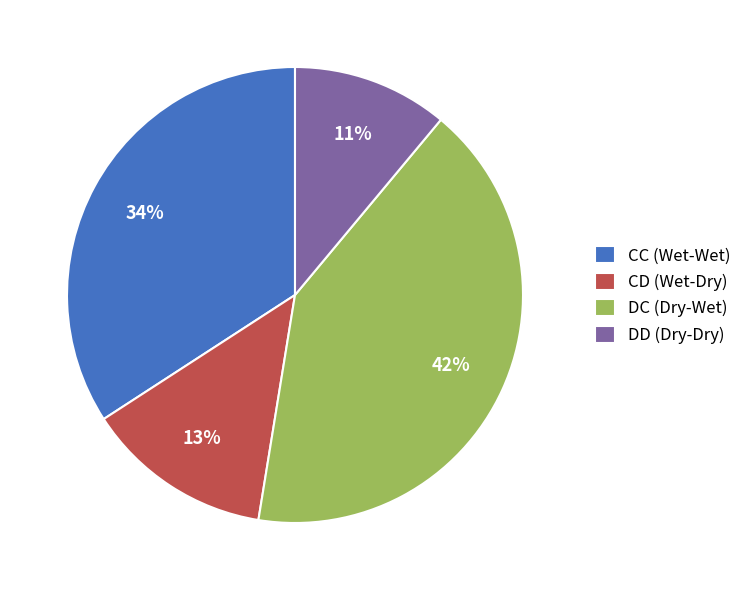

To the nearest percent, what is the combined percentage of DC (Dry-Wet) and CC (Wet-Wet)?

76%